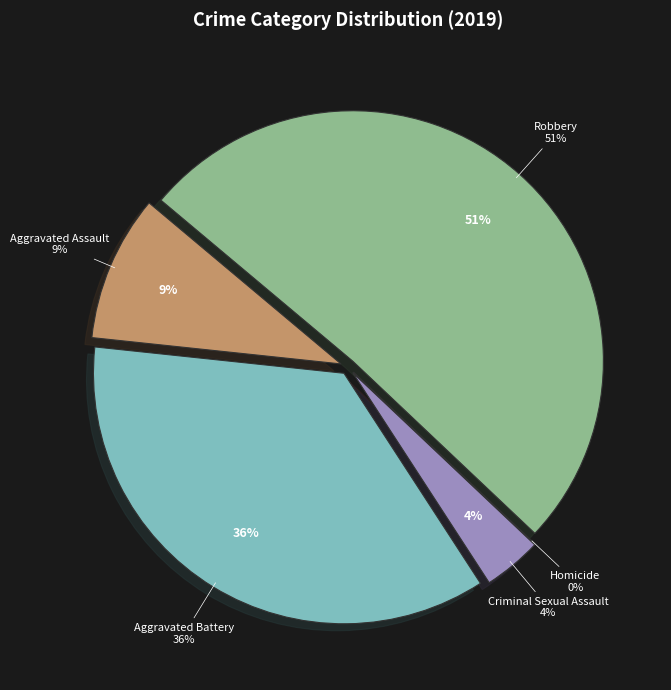

What is the smallest slice in the pie chart?

Homicide